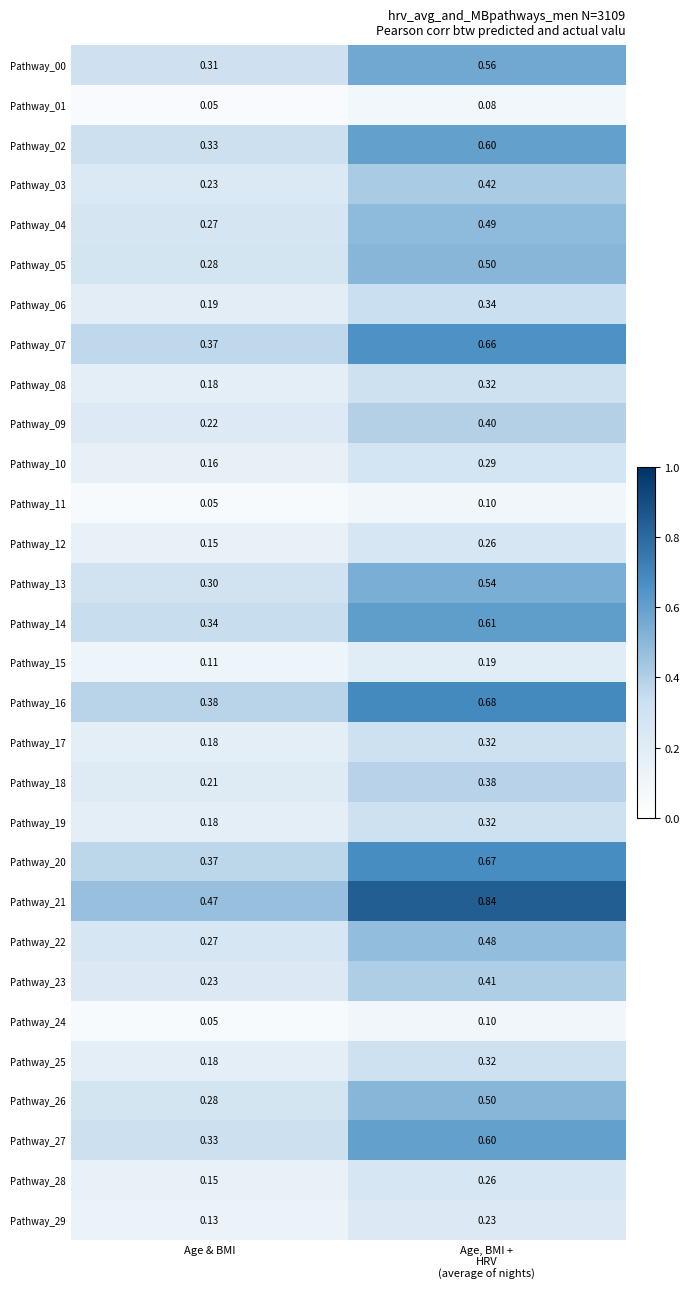

Which label corresponds to the smallest value in the chart?

Age & BMI